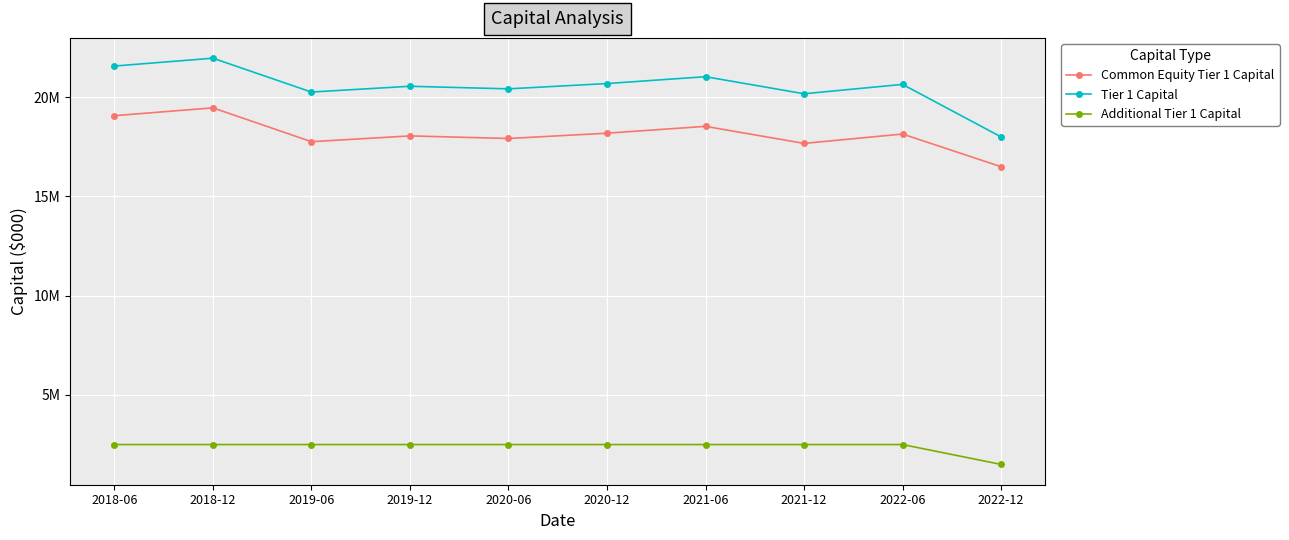

What is the difference between the maximum and minimum values in the Additional Tier 1 Capital series?

1000000